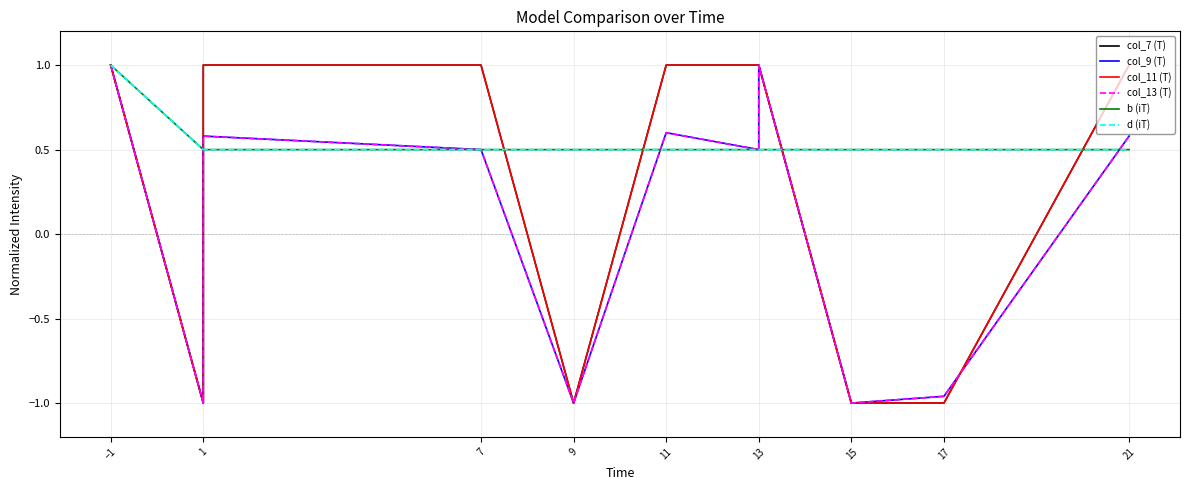

How many d (iT) values are between 0 and 1?

12